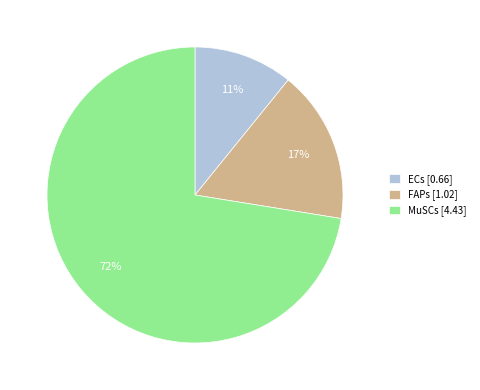

To the nearest percent, what portion does FAPs represent?

17%